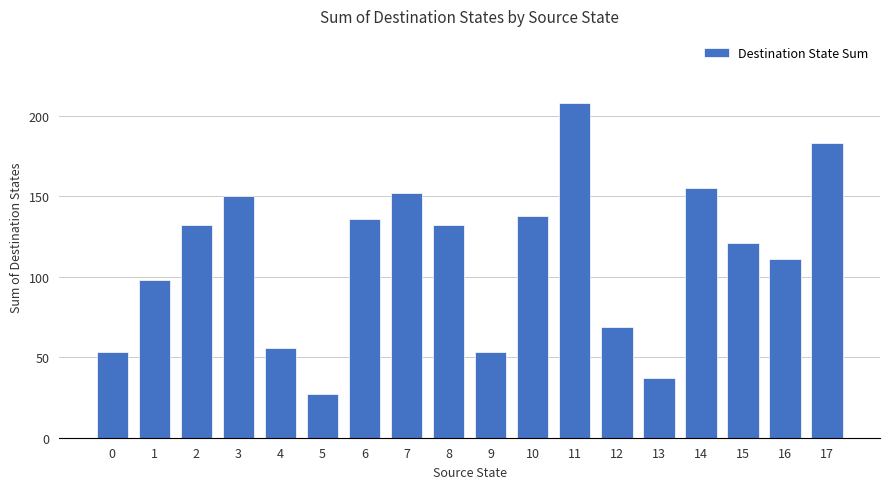

The value at 16 is 111. True or false?

True